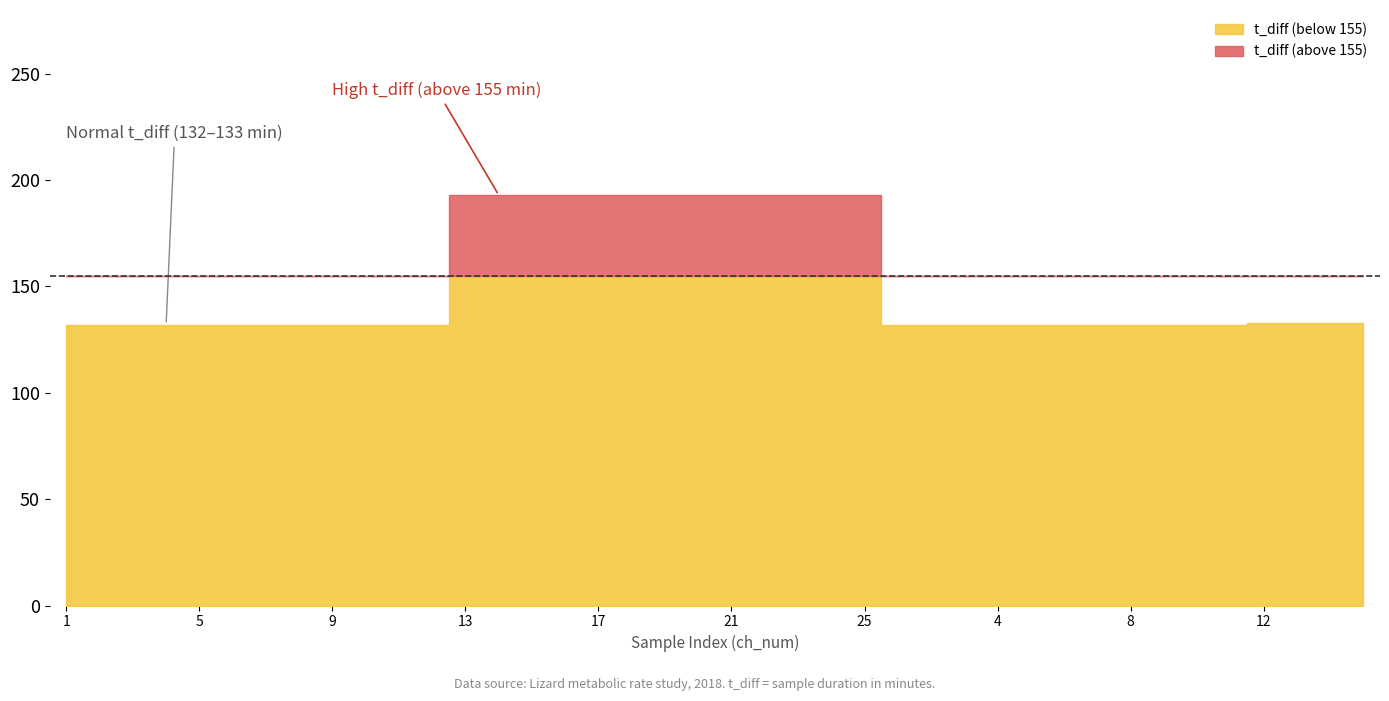

Does the chart have visible grid lines?

No